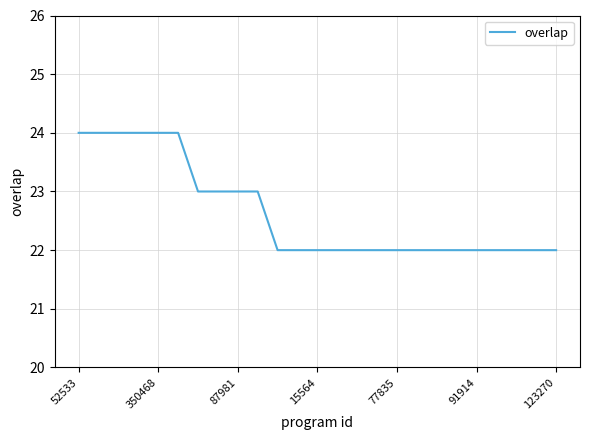

What is the minimum value shown in the chart?

22